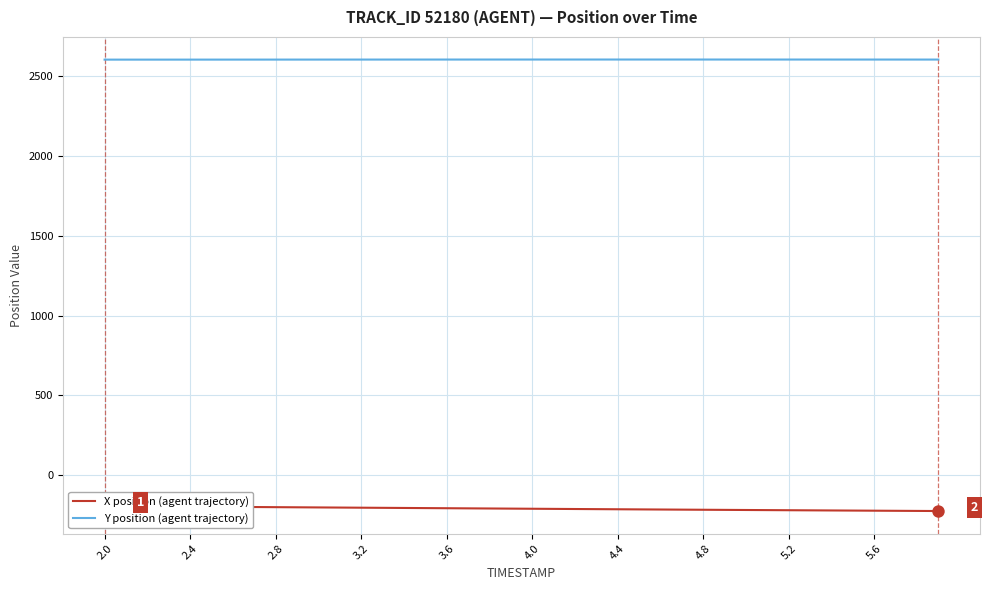

Which series has the largest Y range (max minus min)?

X position (agent trajectory)